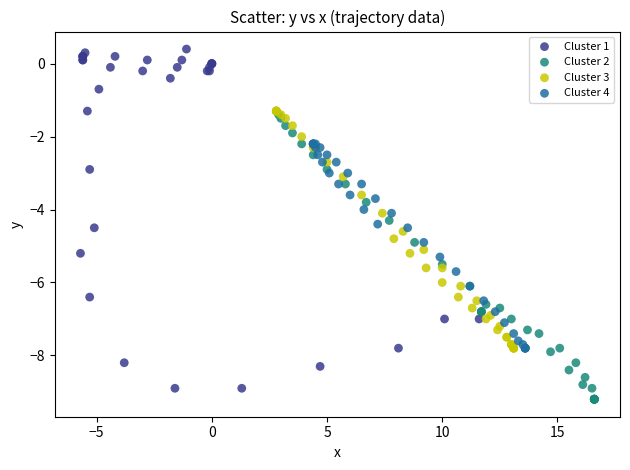

Which series reaches the maximum Y coordinate?

Cluster 1